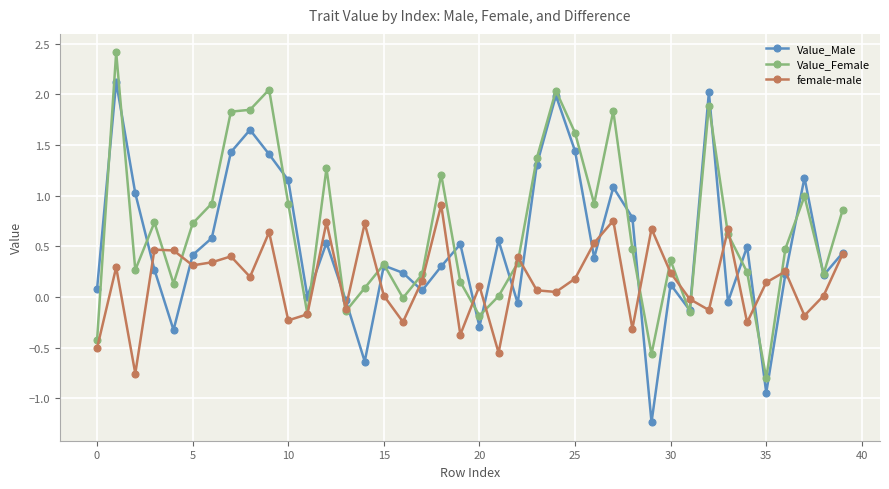

In Value_Male, how many points are higher than both neighbors (excluding endpoints)?

12